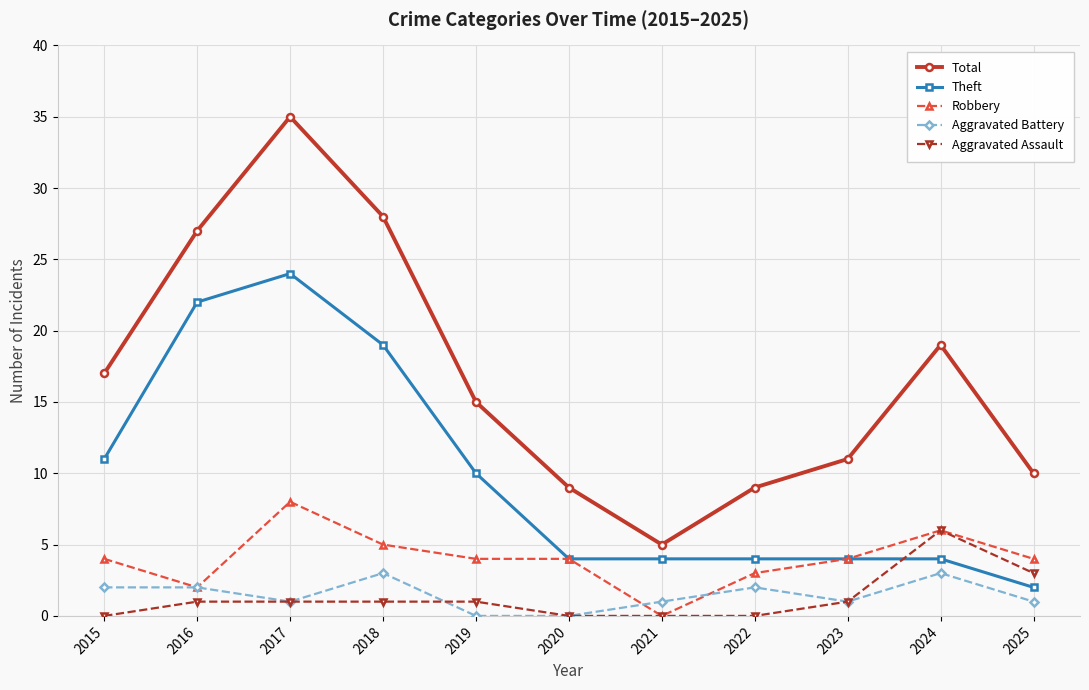

Read the Theft value at 2018.

19